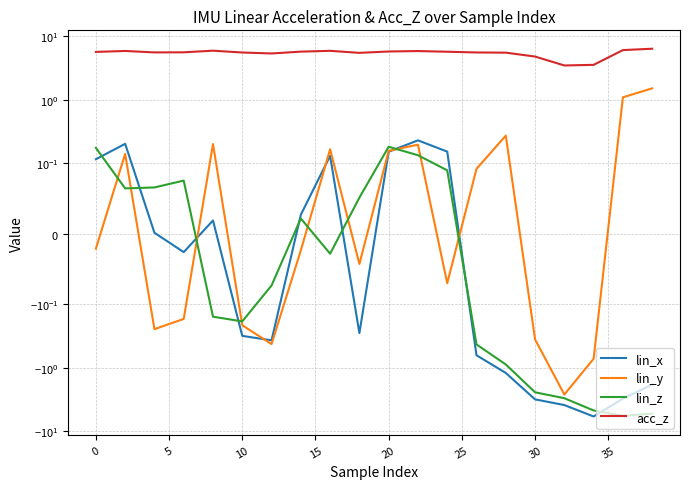

Between 15 and 20, which is larger?

15